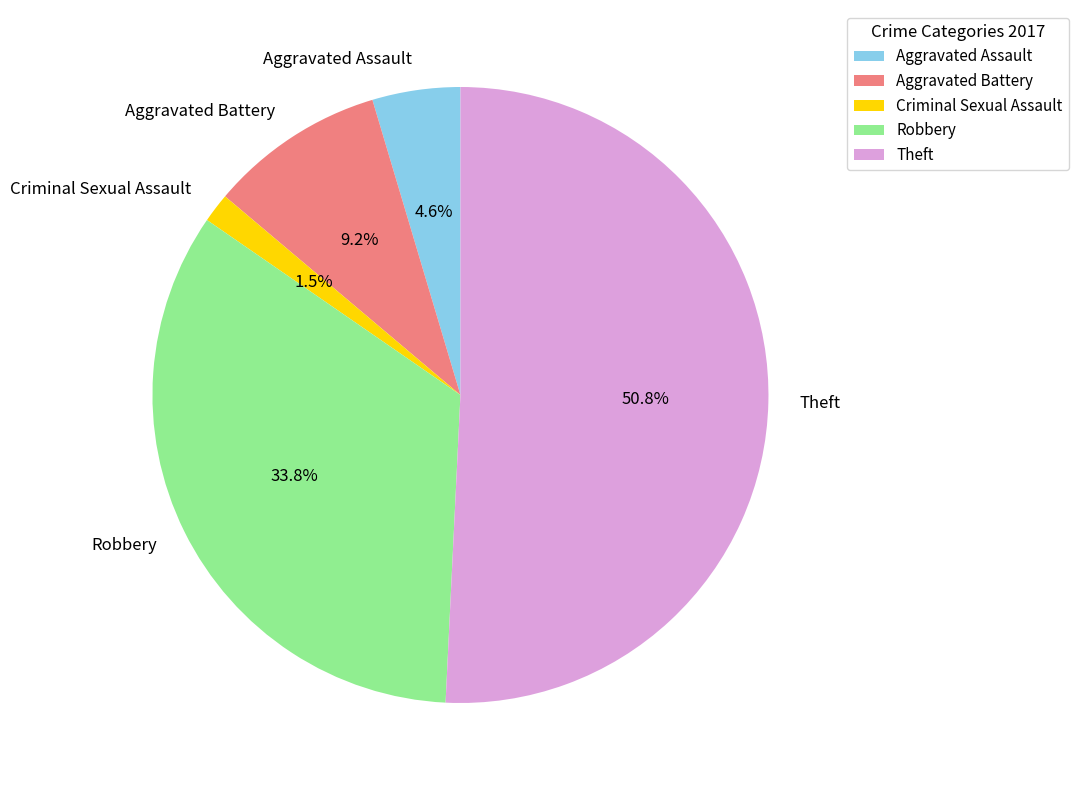

What is the ratio of the value at Criminal Sexual Assault to the value at Aggravated Assault?

0.3